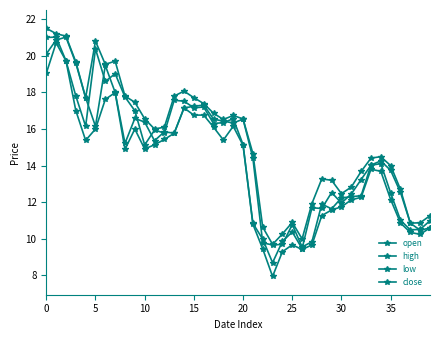

How many data points in open are less than 15?

19